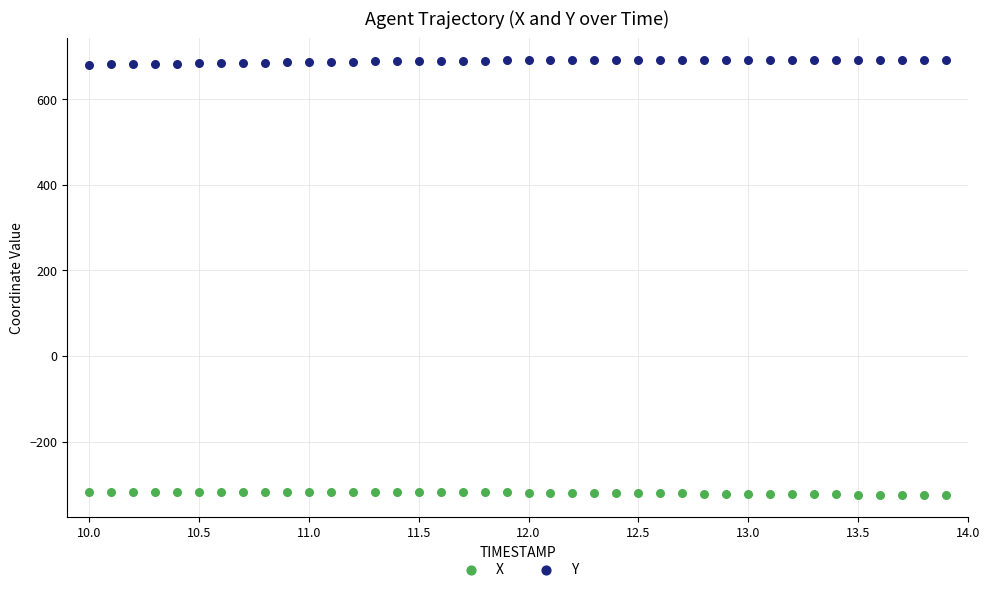

Across all data points, what is the range of X values (max minus min)?

3.9